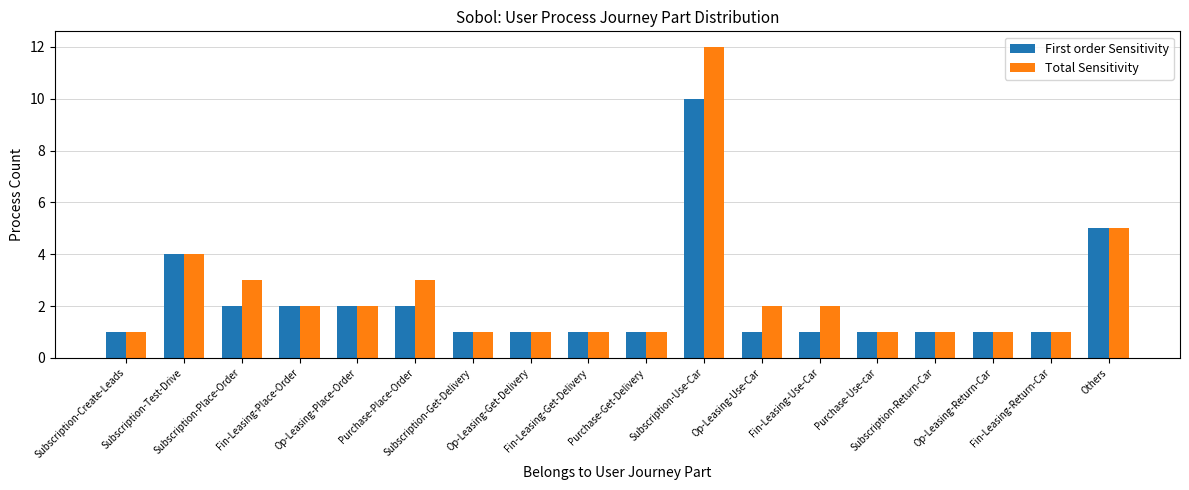

What is the label of the 8th bar from the right?

Subscription-Use-Car